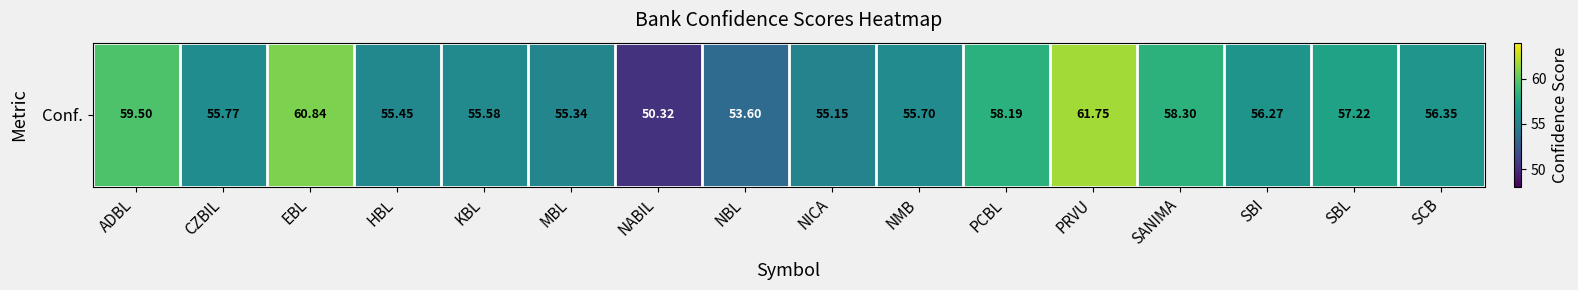

What is the ratio of the value at SCB to the value at NICA?

1.0